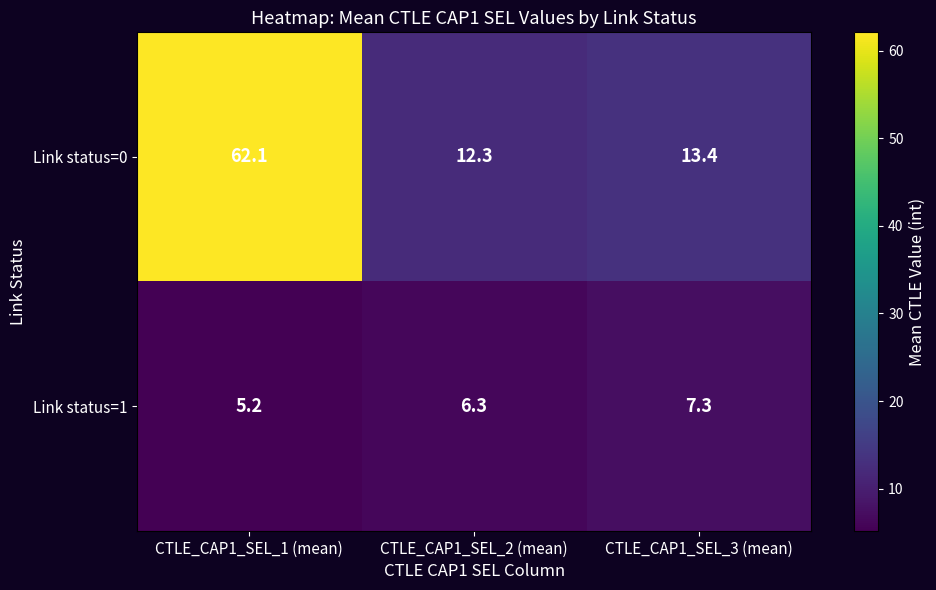

What is the total value across all series at CTLE_CAP1_SEL_2 (mean)?

18.6